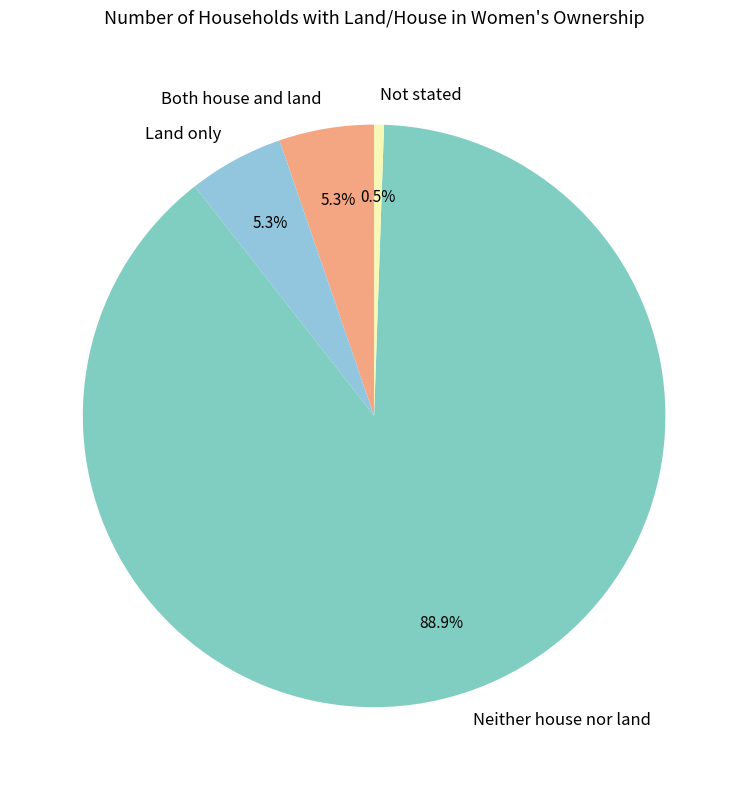

Count the number of slices in the pie.

4